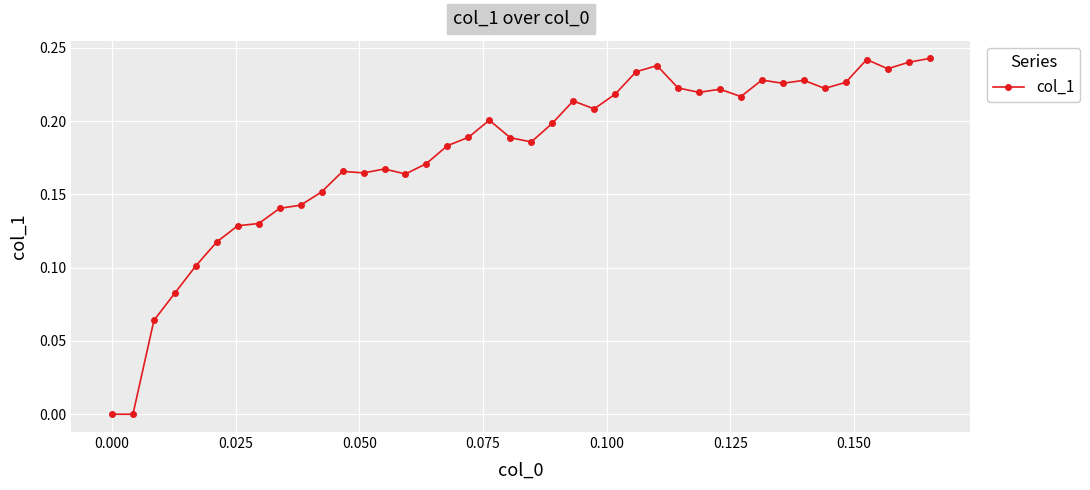

True or false: there are more than 2 points higher than both neighbors.

True